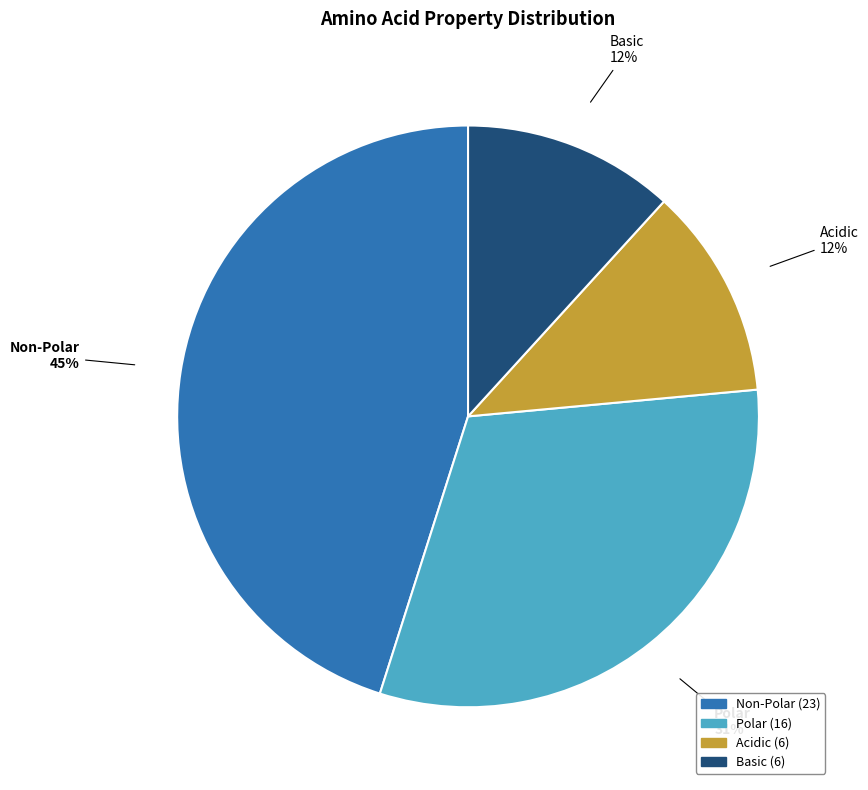

To the nearest percent, what is the difference between the largest and smallest slice percentages?

33%